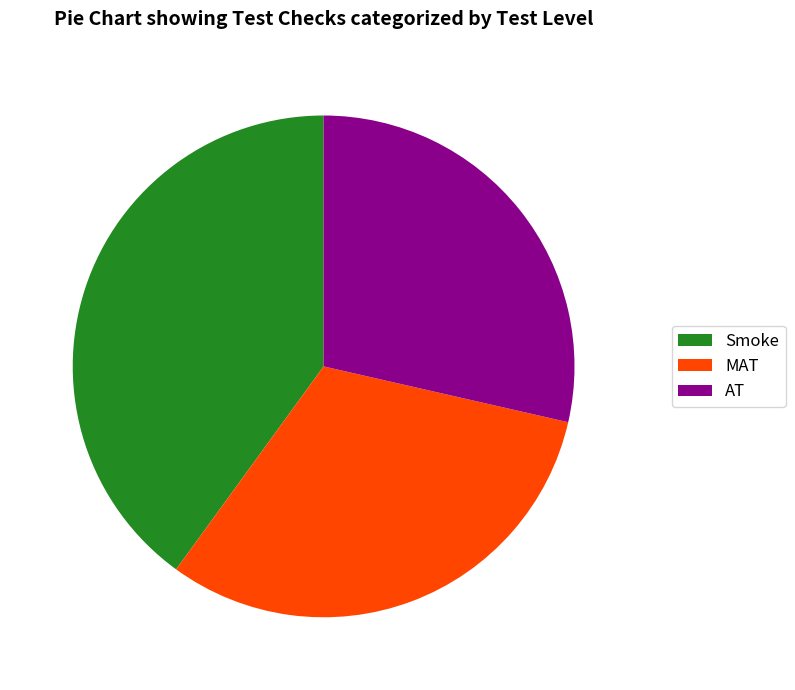

Combined, do AT and Smoke account for over 50%?

Yes